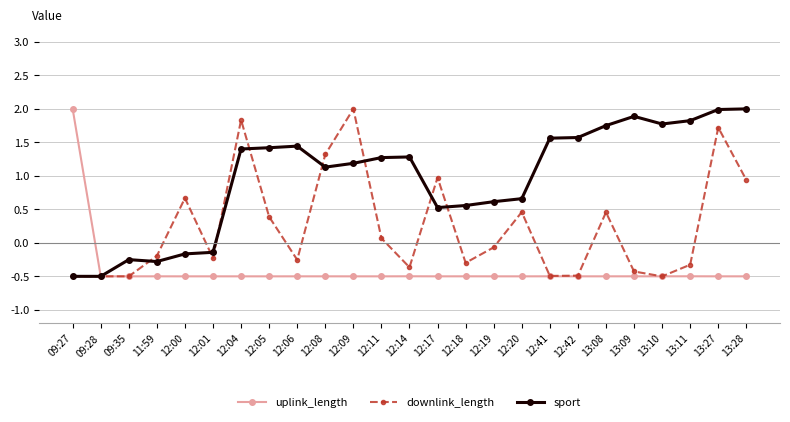

At which category is the sum across all series the highest?

13:27